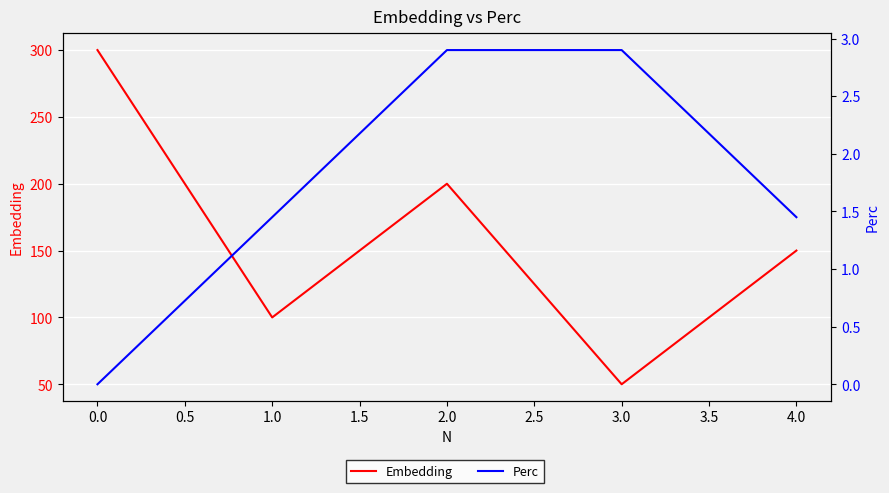

What is the difference between the second highest and second lowest values in the Embedding series?

100.0